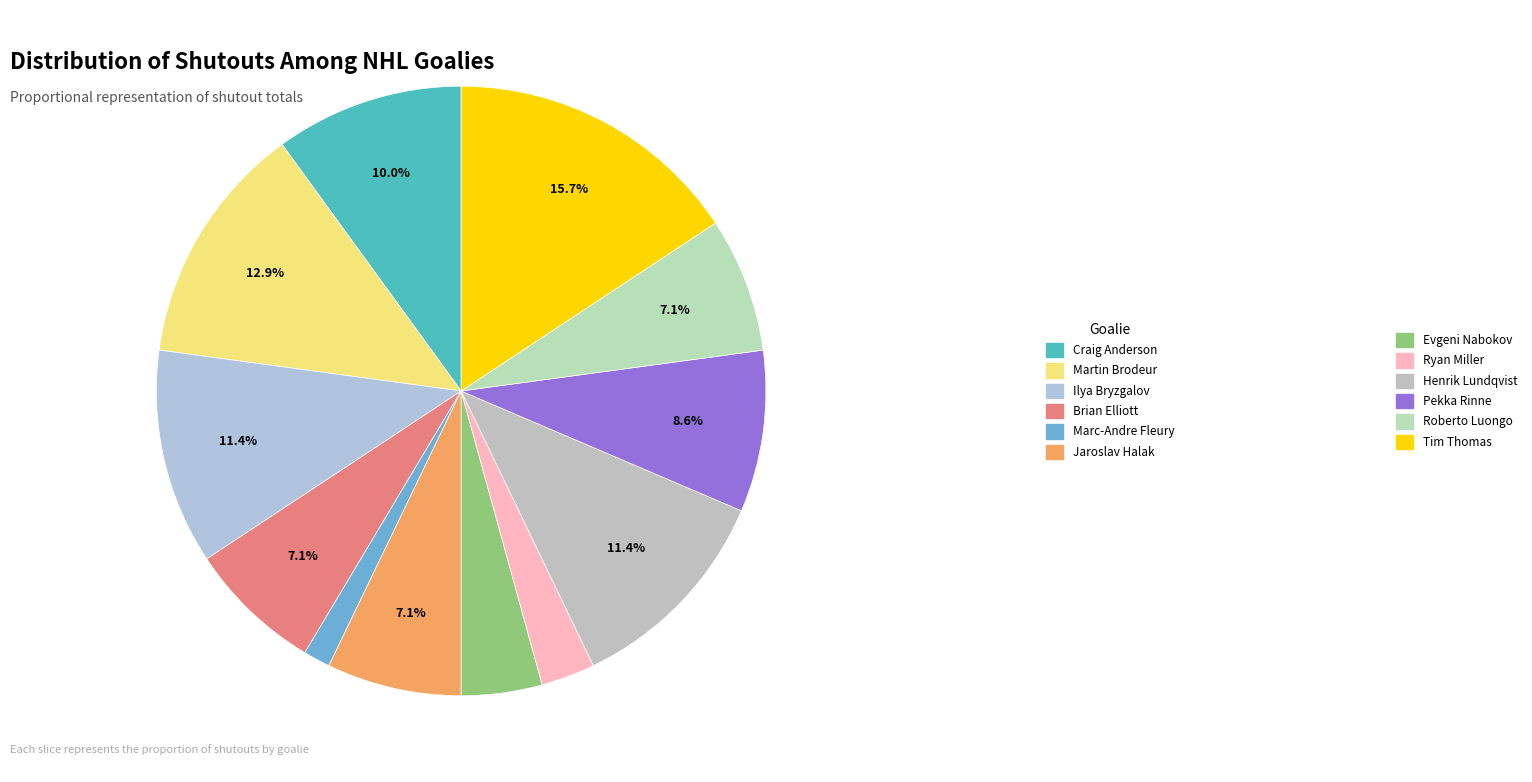

Which category has the biggest portion of the pie?

Tim Thomas